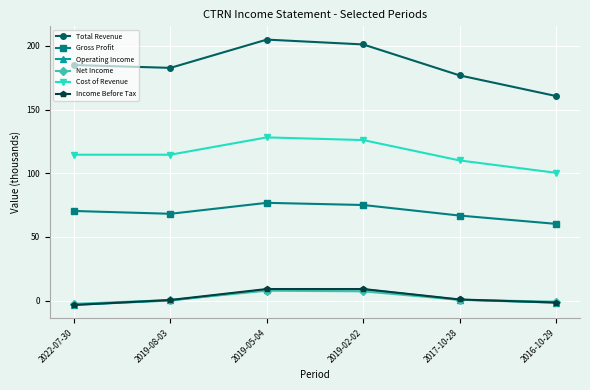

True or false: Gross Profit has more than 2 points higher than both neighbors.

False